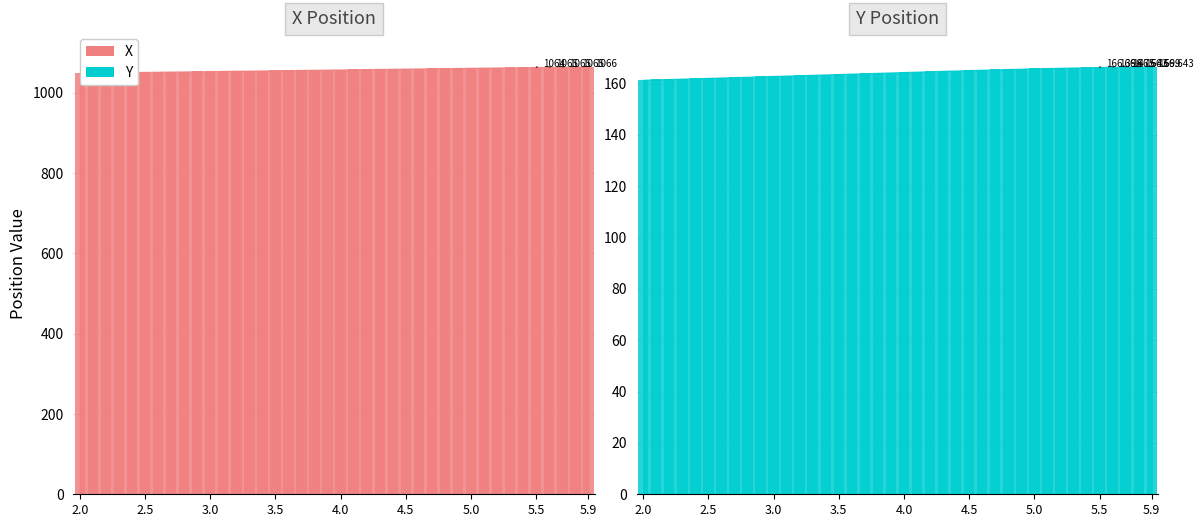

What is the difference between the X values at 5.2 and 3.1?

8.6